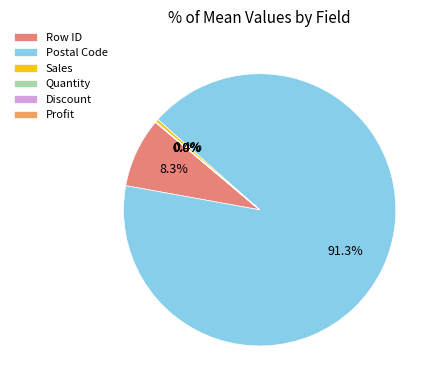

Rank the categories by value from highest to lowest.

Postal Code, Row ID, Sales, Profit, Quantity, Discount